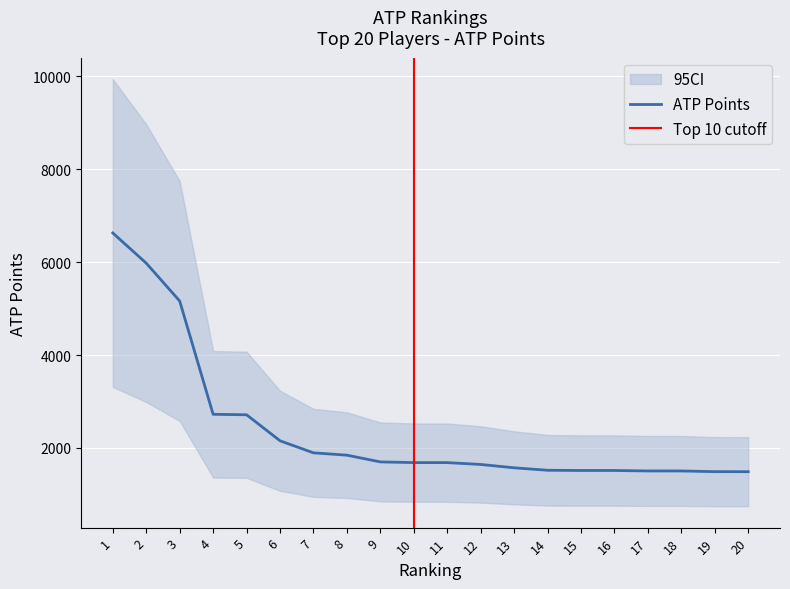

List the labels in order of value, smallest first.

20, 19, 17, 18, 15, 16, 14, 13, 12, 10, 11, 9, 8, 7, 6, 5, 4, 3, 2, 1